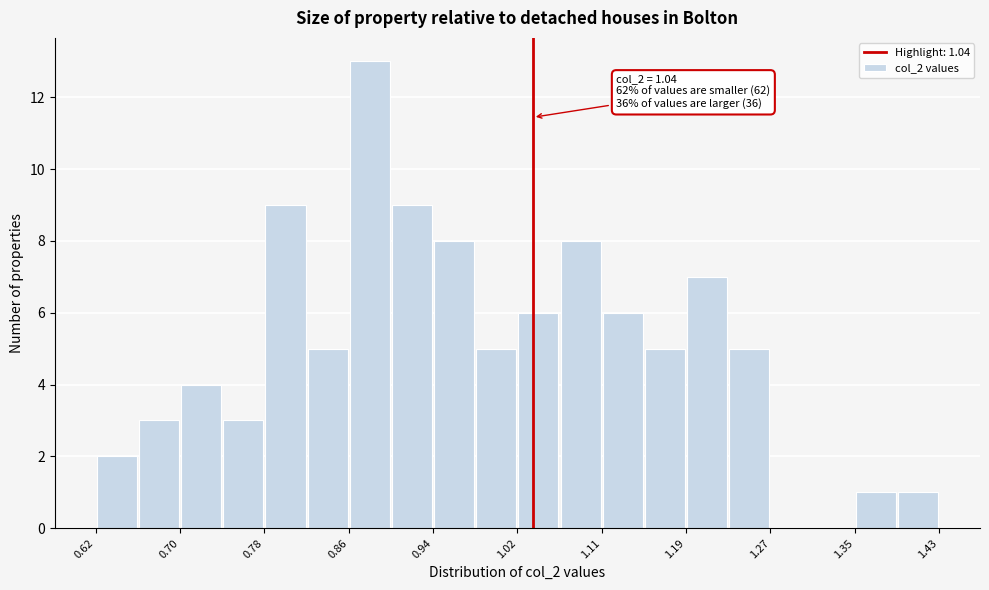

Over which range of the x-axis is the bar tallest?

0.86 to 0.90